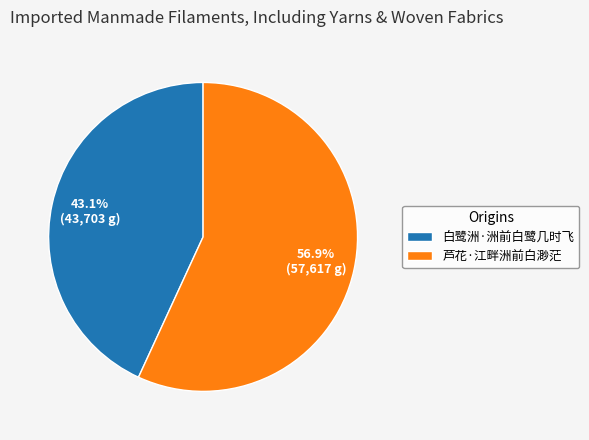

The 白鹭洲·洲前白鹭几时飞 slice represents 58% of the pie. True or false?

False